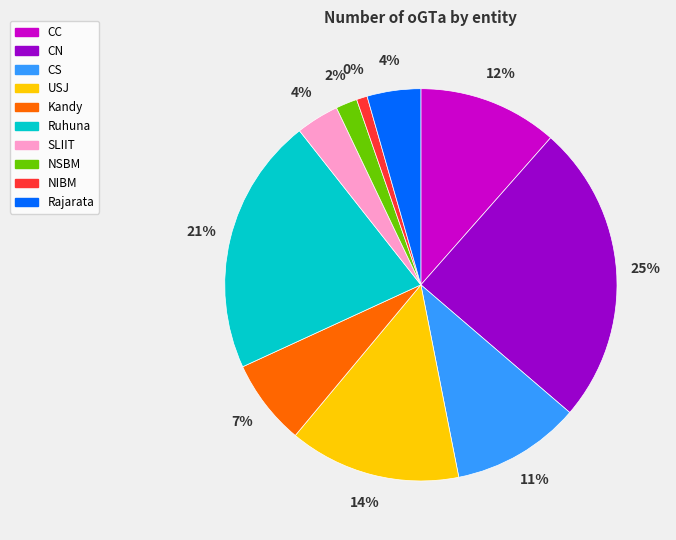

How many segments does this pie chart have?

10